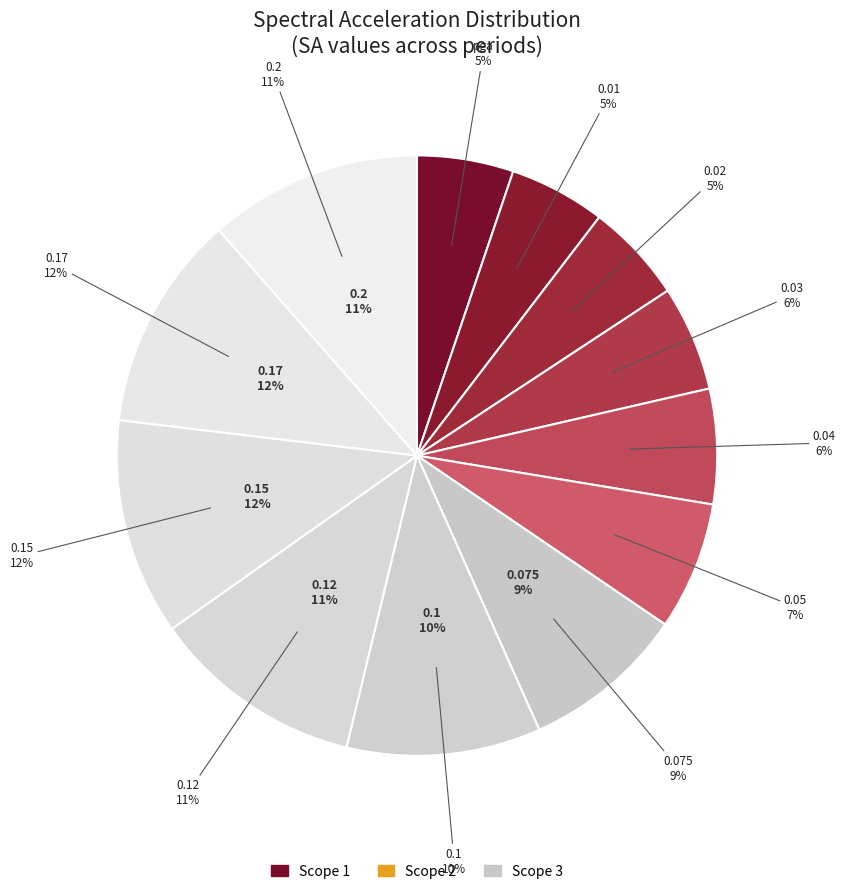

Rank the categories by value from highest to lowest.

0.15, 0.17, 0.2, 0.12, 0.1, 0.075, 0.05, 0.04, 0.03, 0.02, pga, 0.01